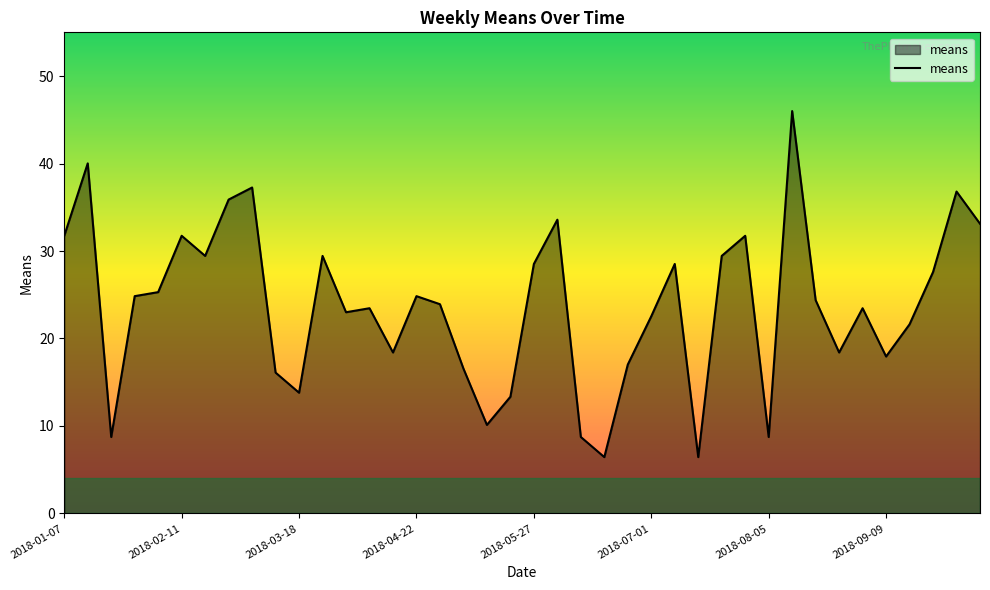

What is the difference between the maximum and minimum values?

39.6